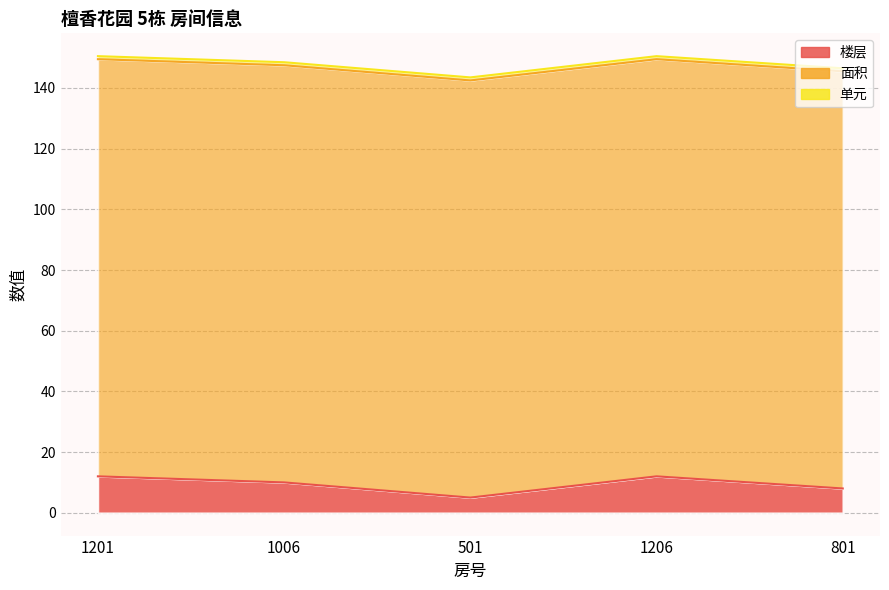

At which label does 面积 reach its peak?

1201